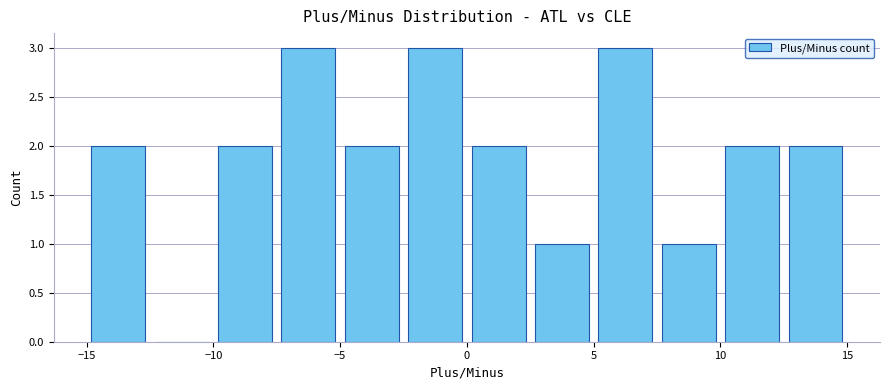

Reading left to right, transcribe this chart: for each bar, give the range it covers on the x-axis and its height. The values are not printed on the chart, so give them approximately, as read against the axis.

-15.0 to -12.5: 2
-12.5 to -10.0: 0
-10.0 to -7.5: 2
-7.5 to -5.0: 3
-5.0 to -2.5: 2
-2.5 to 0.0: 3
0.0 to 2.5: 2
2.5 to 5.0: 1
5.0 to 7.5: 3
7.5 to 10.0: 1
10.0 to 12.5: 2
12.5 to 15.0: 2